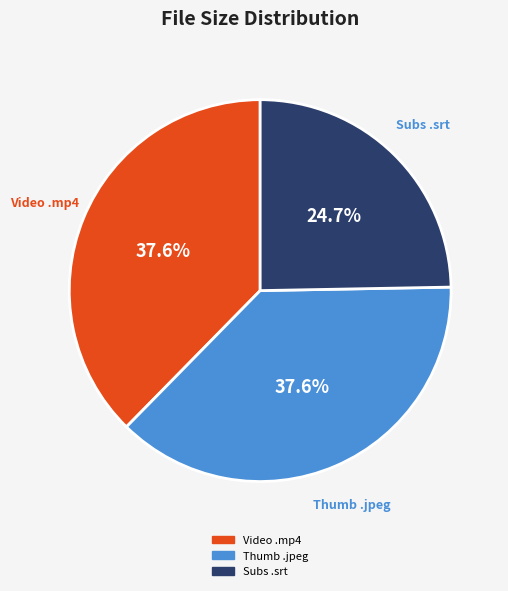

Is there a majority slice in this chart?

No